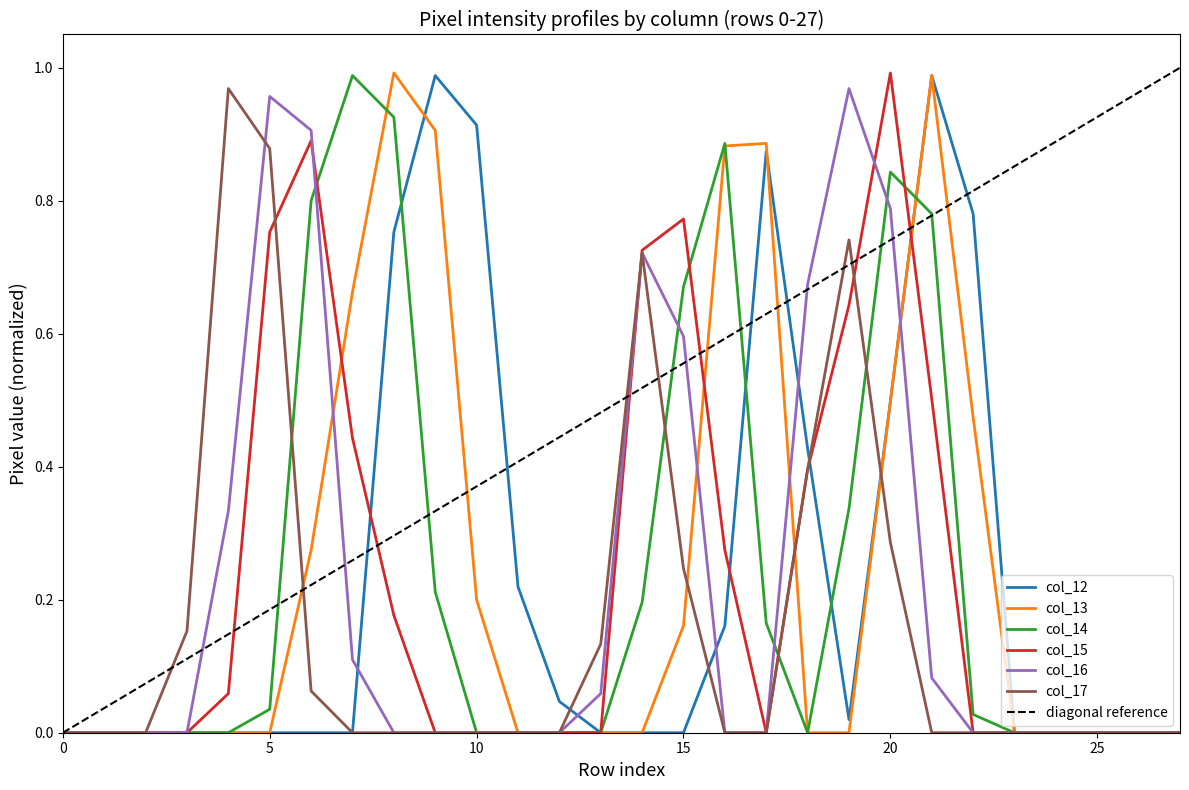

How many intersections are there between col_16 and col_17?

1